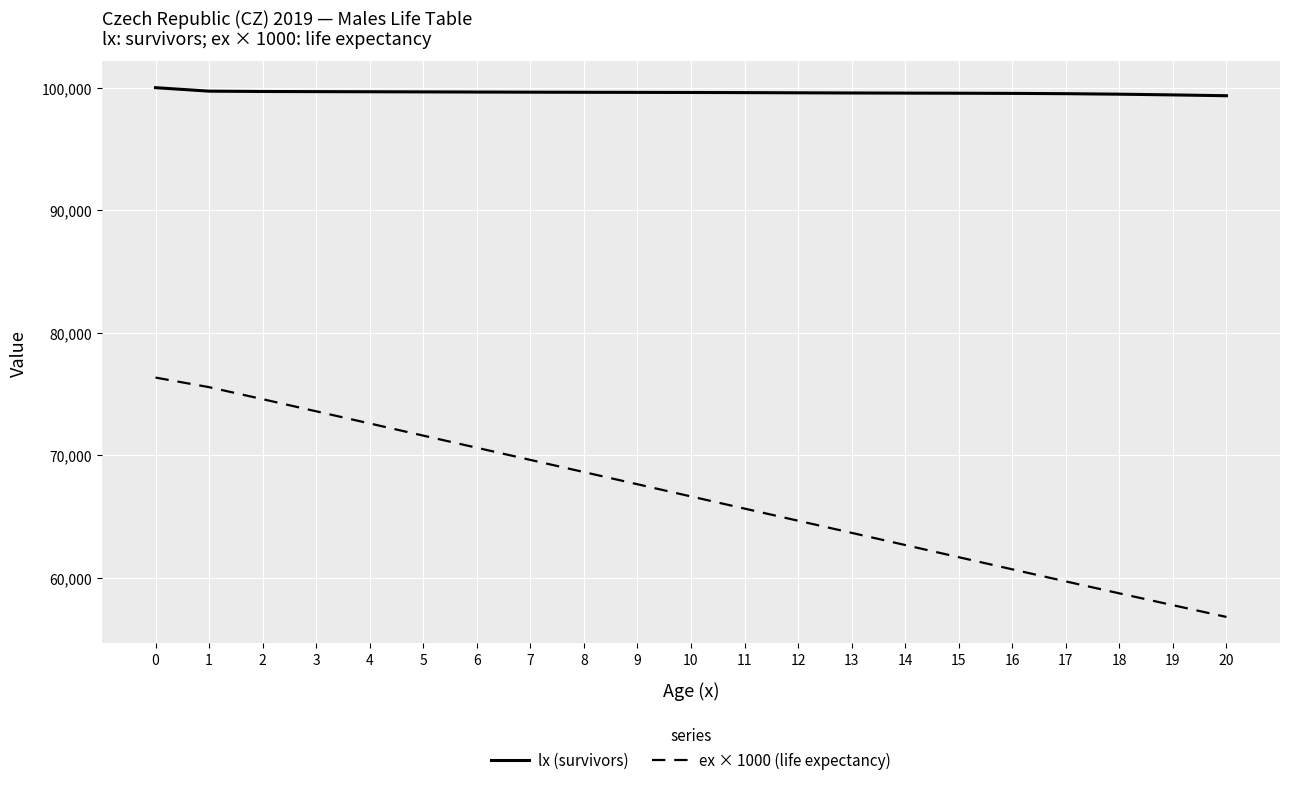

Between 14 and 20, which series saw the biggest shift?

ex × 1000 (life expectancy)